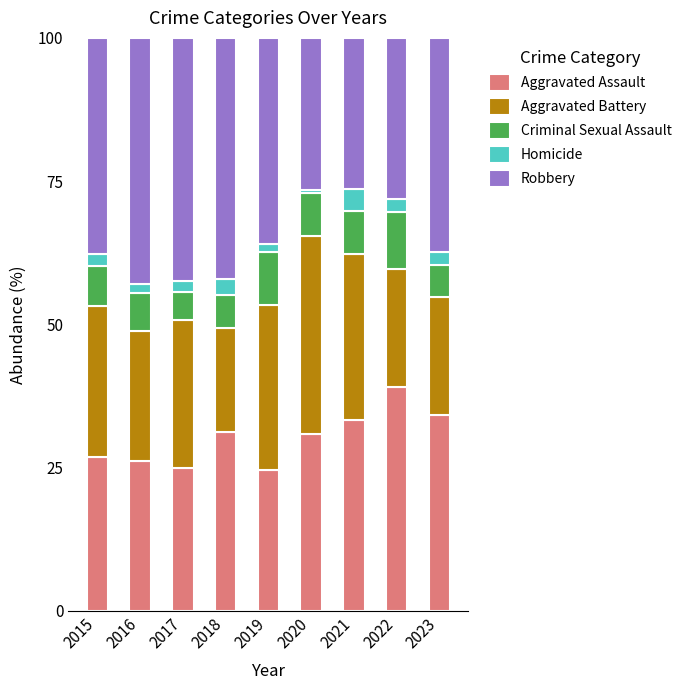

What is the minimum value for Aggravated Assault?

24.5